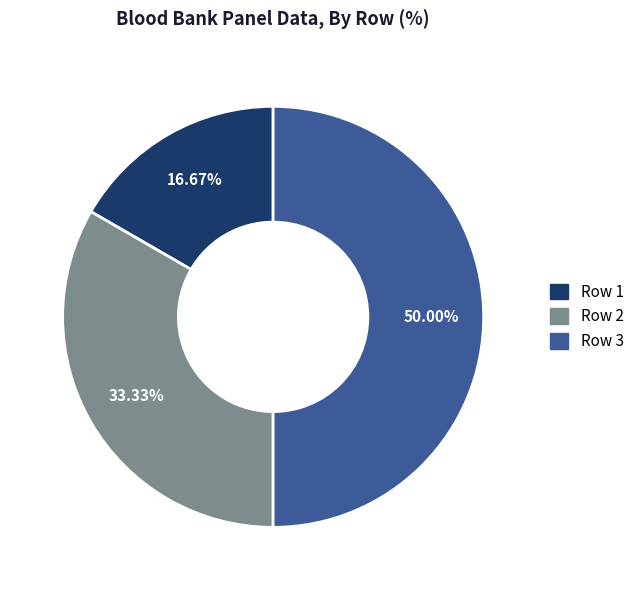

Is Row 1 the majority of the pie?

No